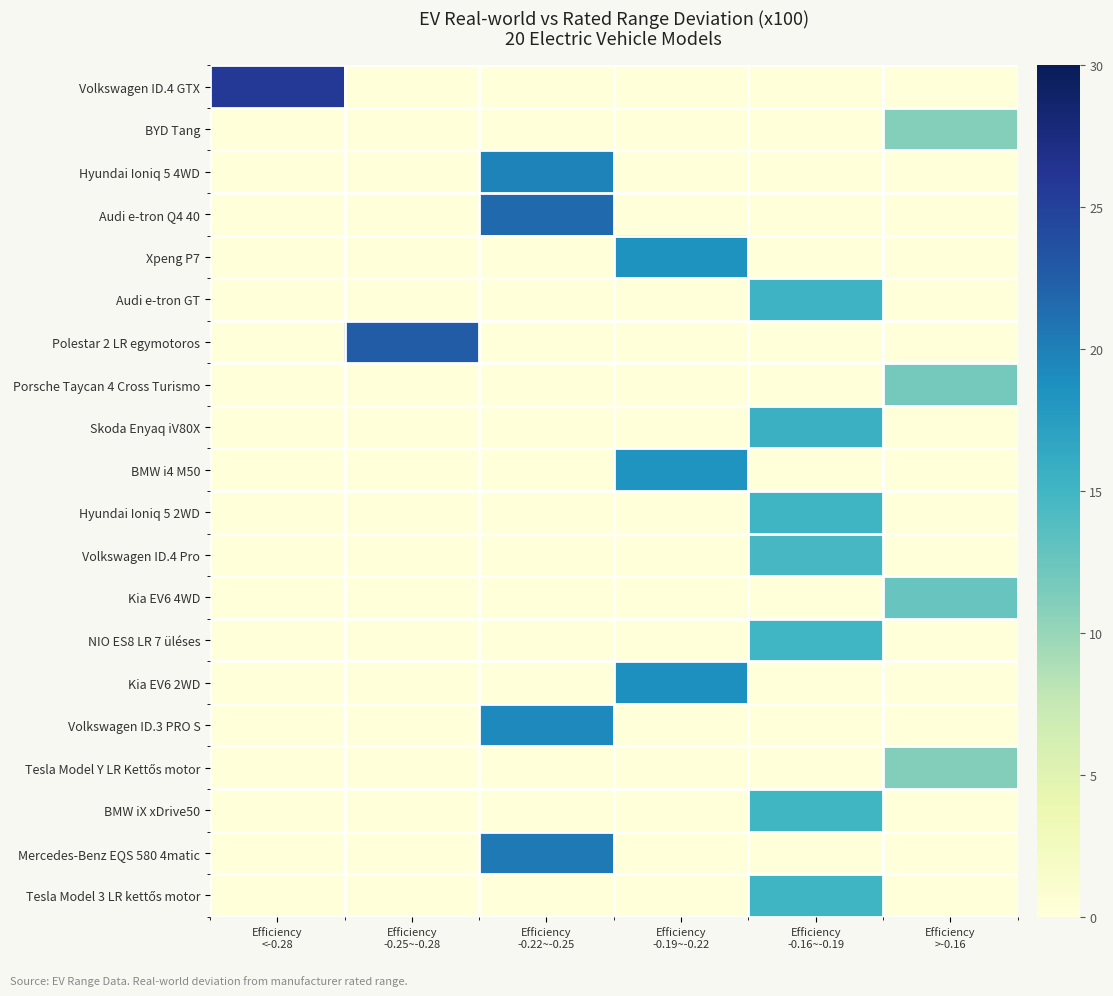

At how many categories does at least one series exceed 4?

6